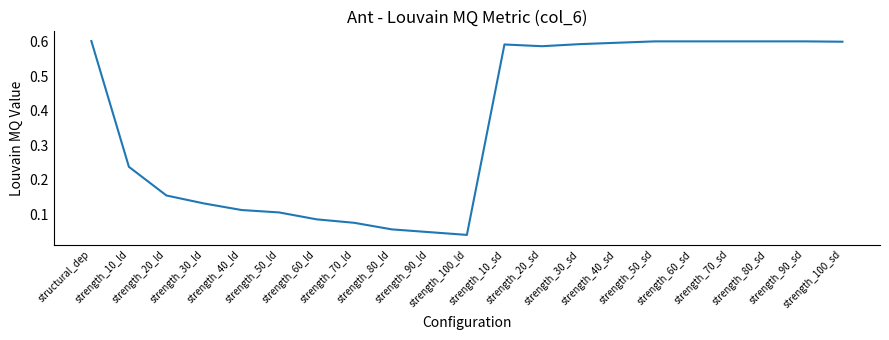

How many lines are shown in the chart?

1